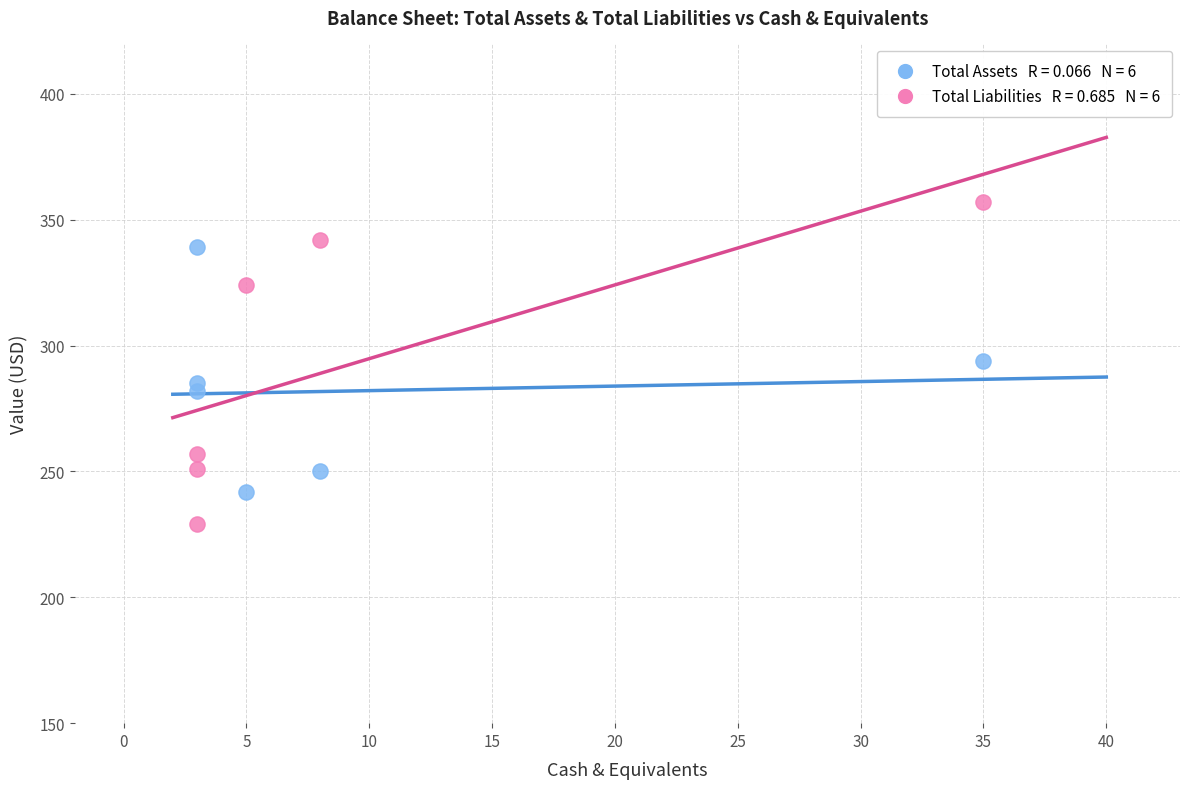

Across all data points, what is the range of X values (max minus min)?

32